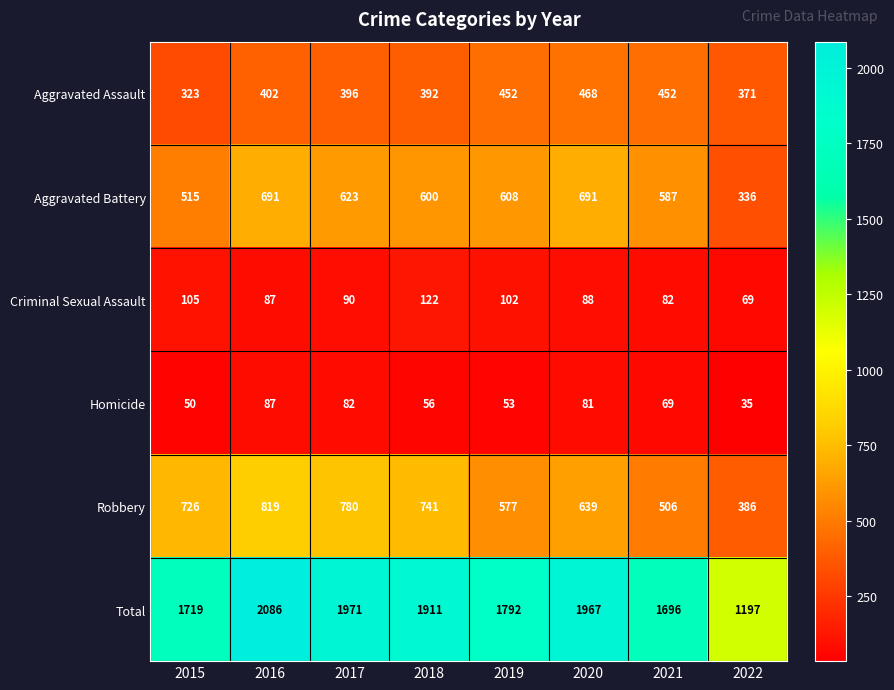

What is the difference between the Homicide values at 2020 and 2016?

6